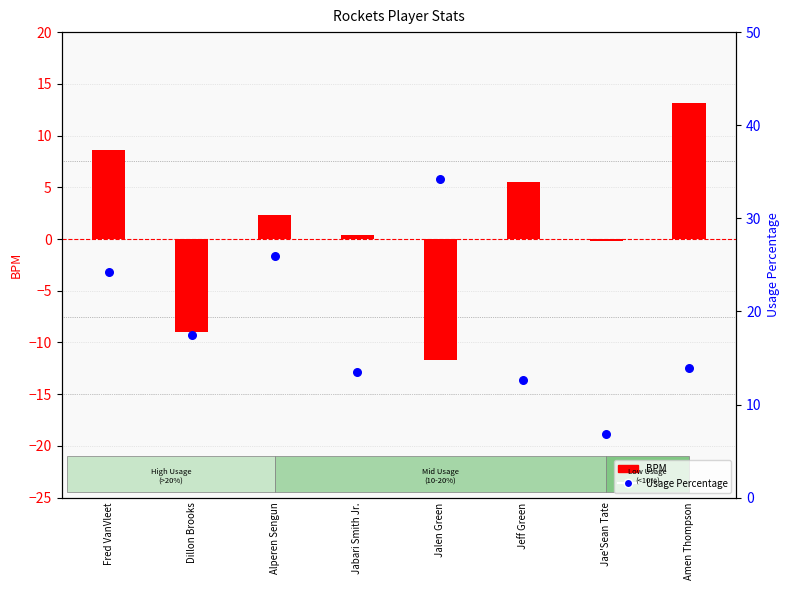

At which category is the sum across all series the highest?

Fred VanVleet